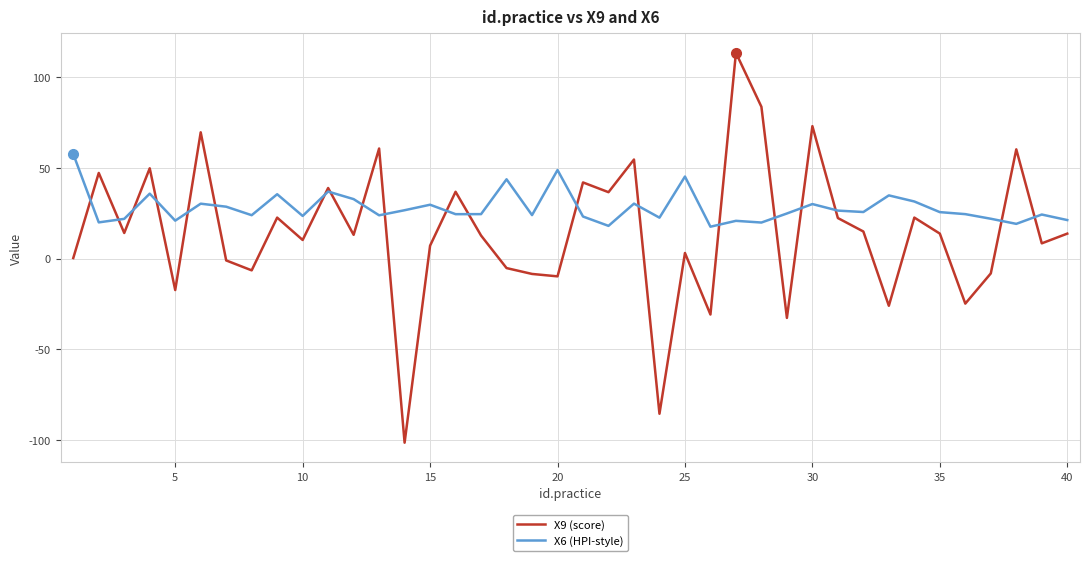

Which series has the largest total across all categories?

X6 (HPI-style)